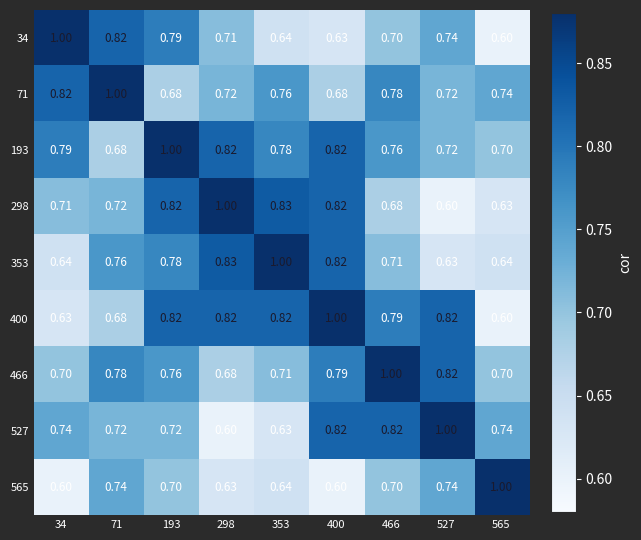

Is the value of 193 at 527 greater than the value of 71 at 353?

No